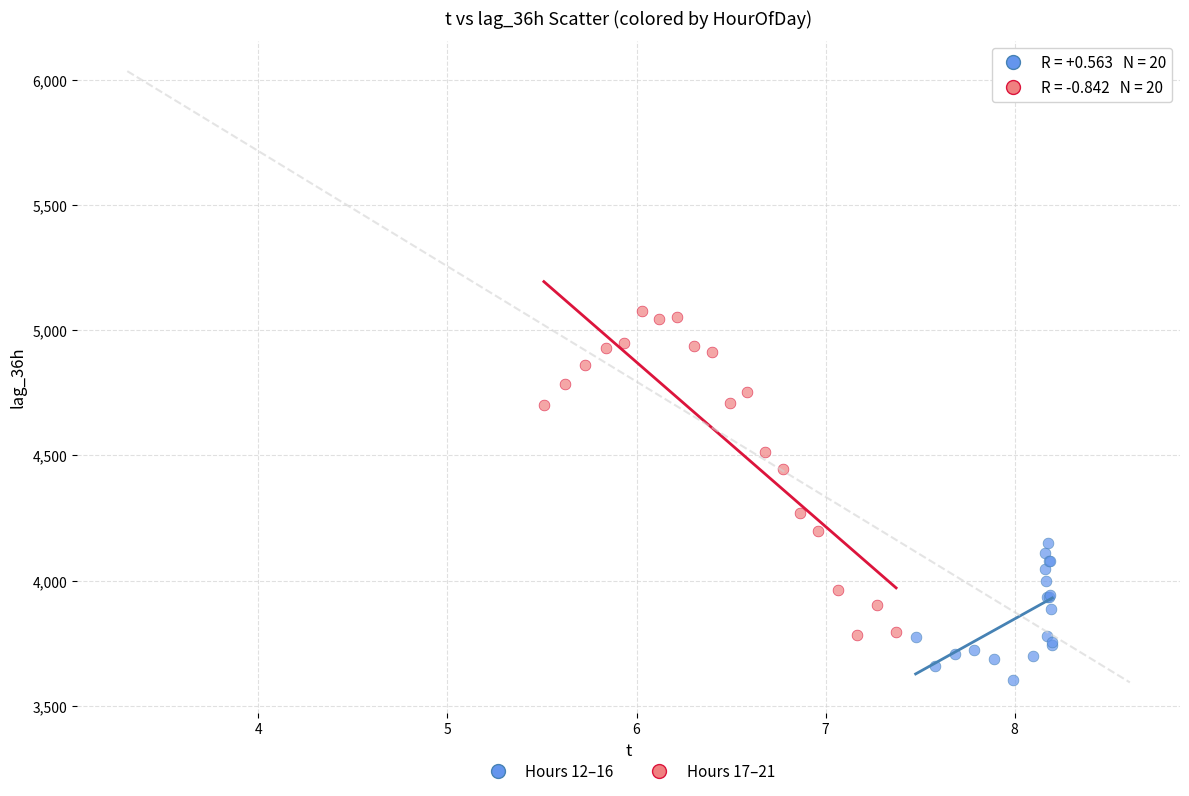

What are all the series names shown in the legend?

Hours 12–16, Hours 17–21